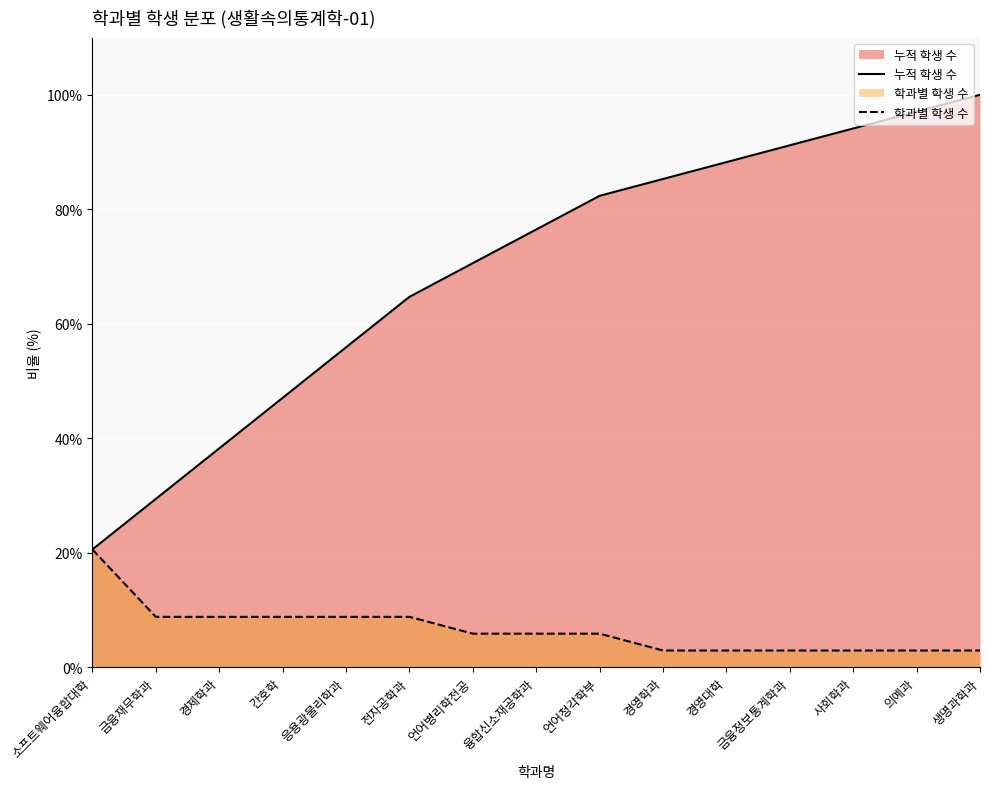

At which category is the sum across all series the highest?

생명과학과